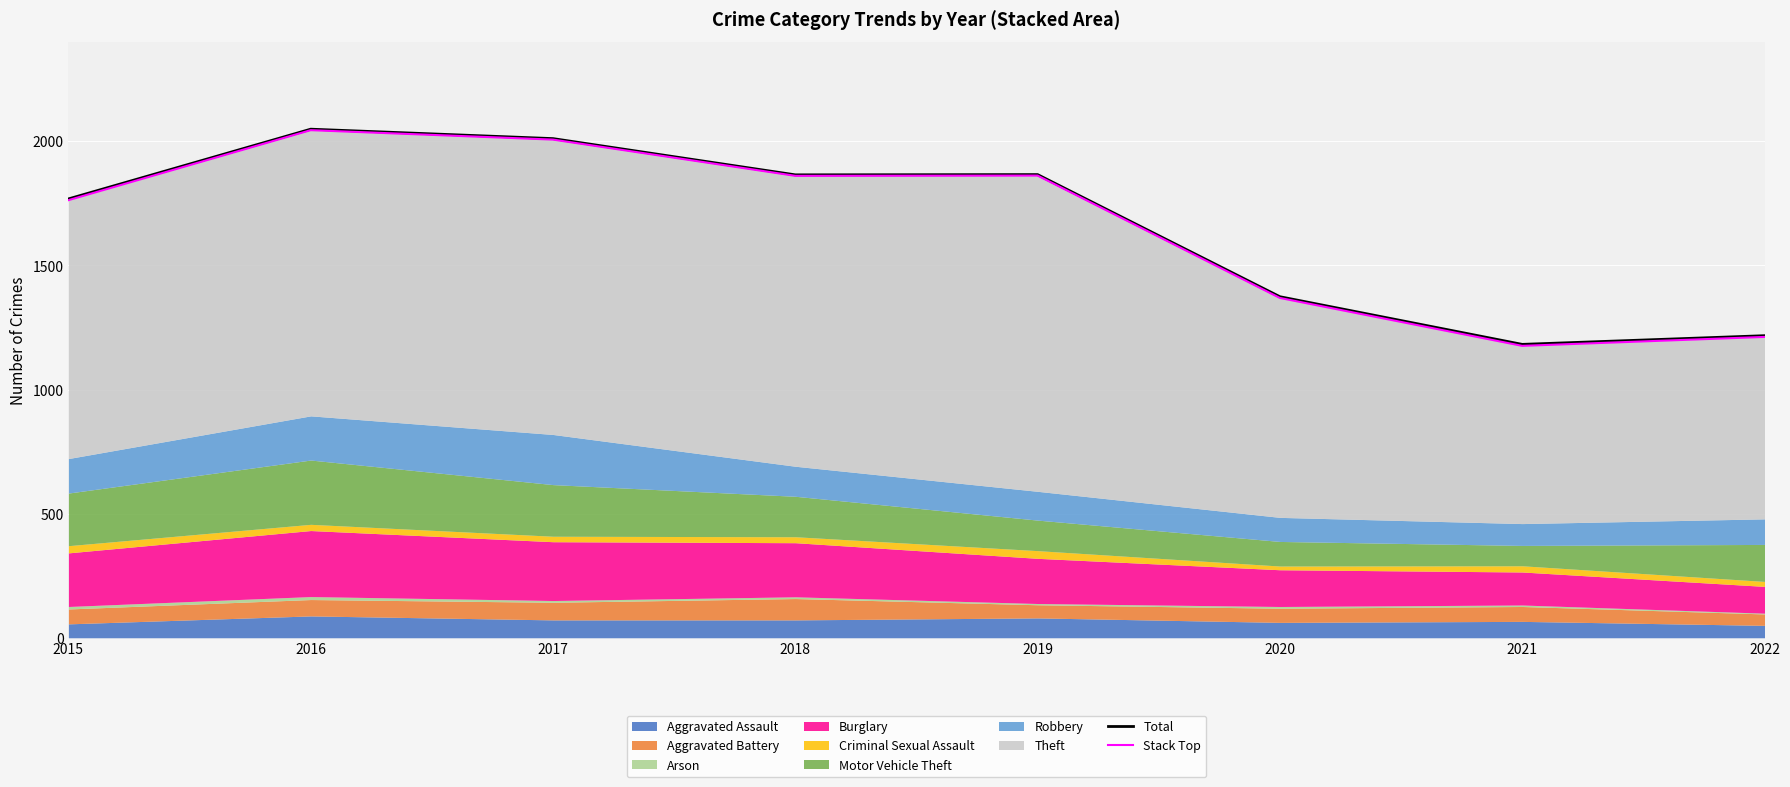

Is it true that Total equals 3178 at 2019?

False